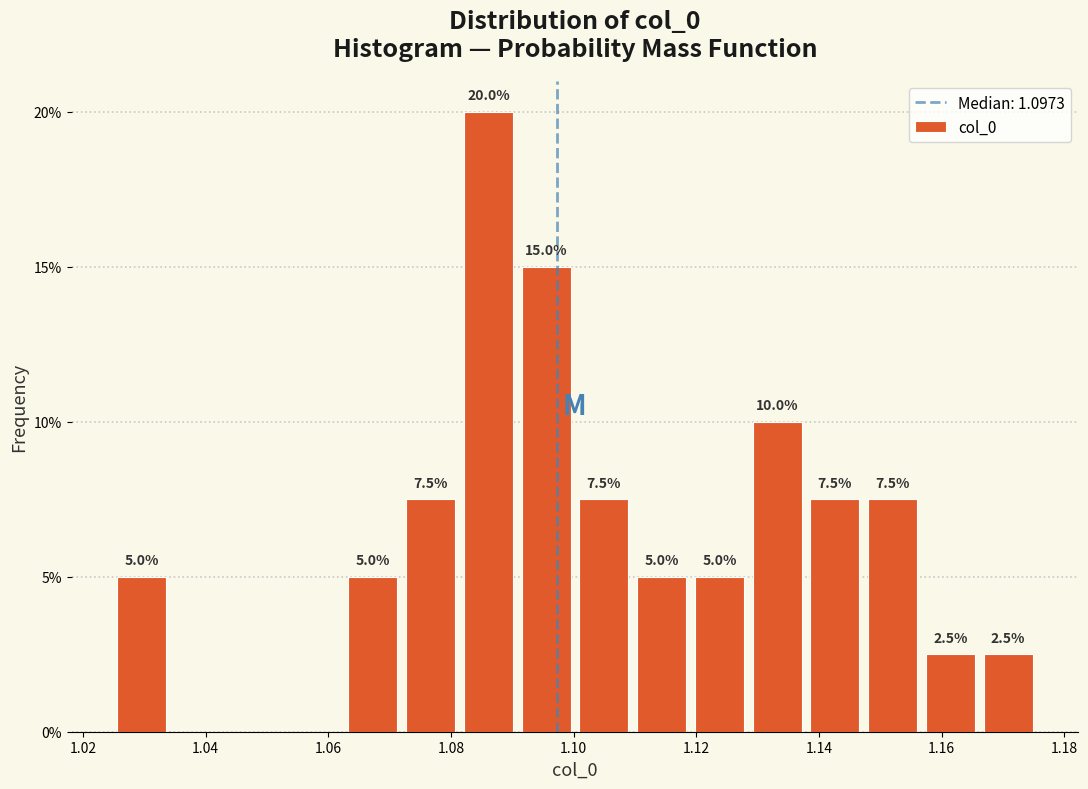

Over which range of the x-axis is the bar tallest?

1.082 to 1.092